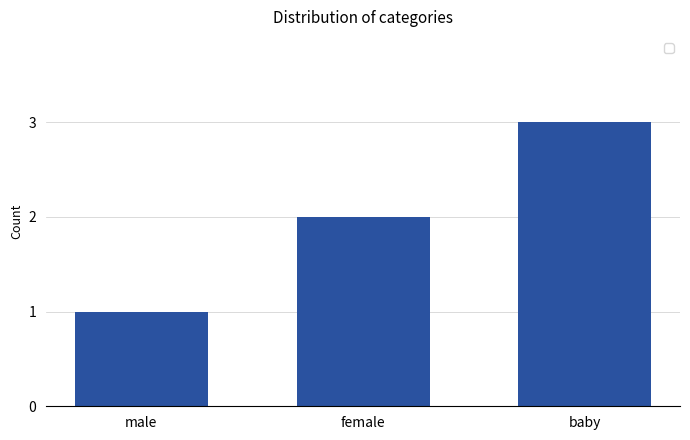

What is the label of the 1st bar from the left?

male